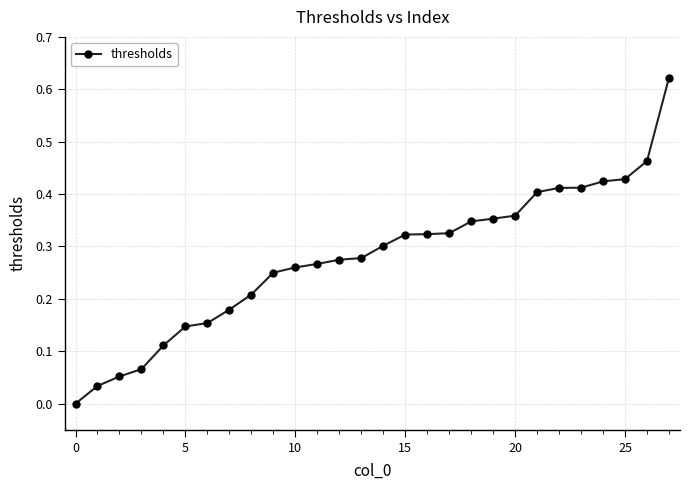

What is the sum of all values?

7.8